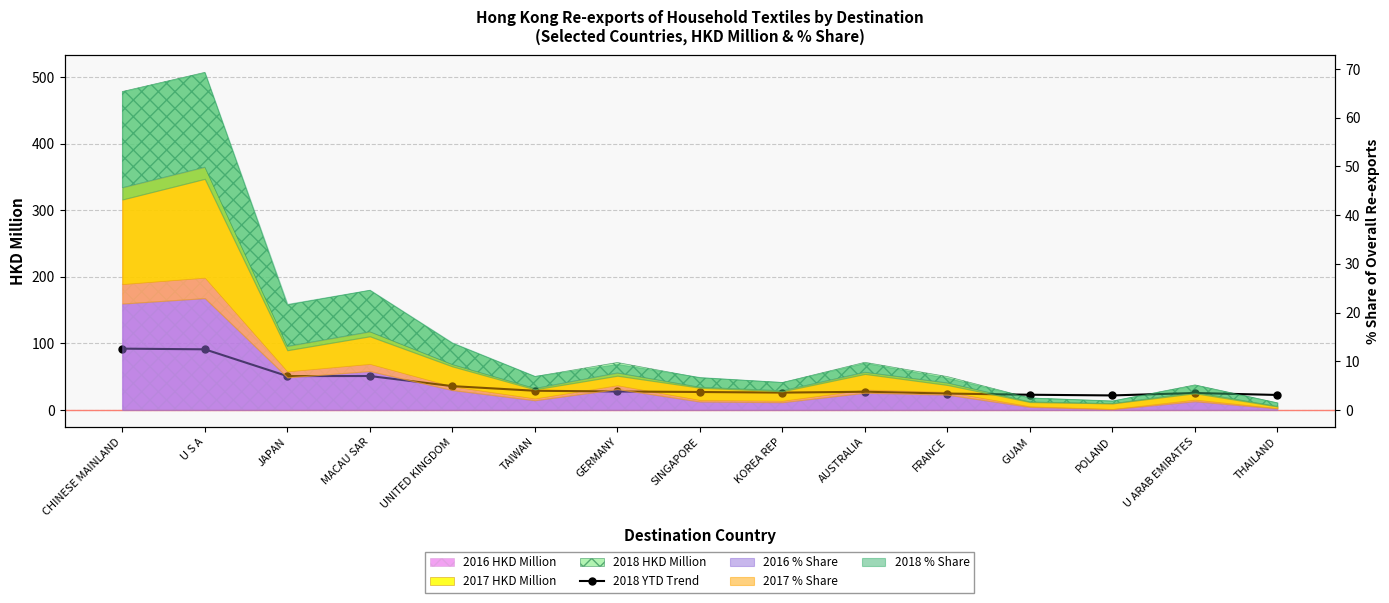

Is it true that the value at GUAM is 22.9?

True